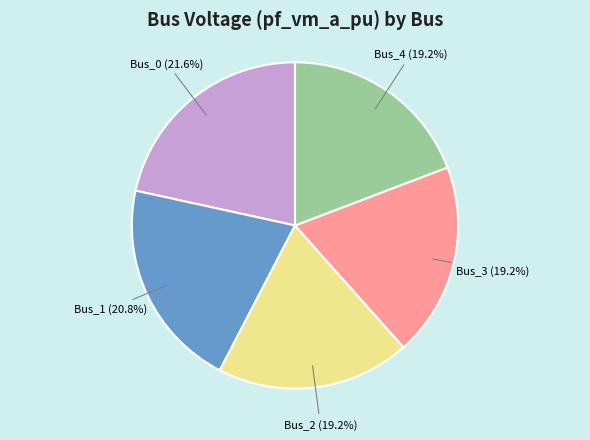

Is Bus_2 the majority of the pie?

No